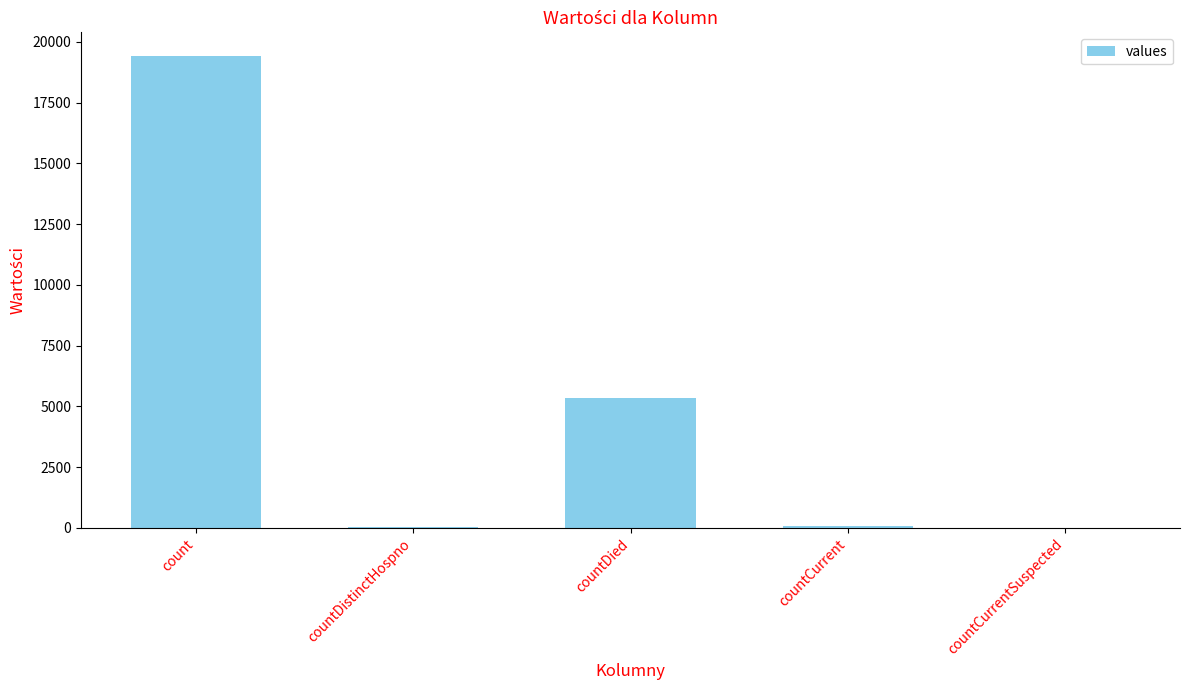

Is it true that the value at countCurrent is 60?

True